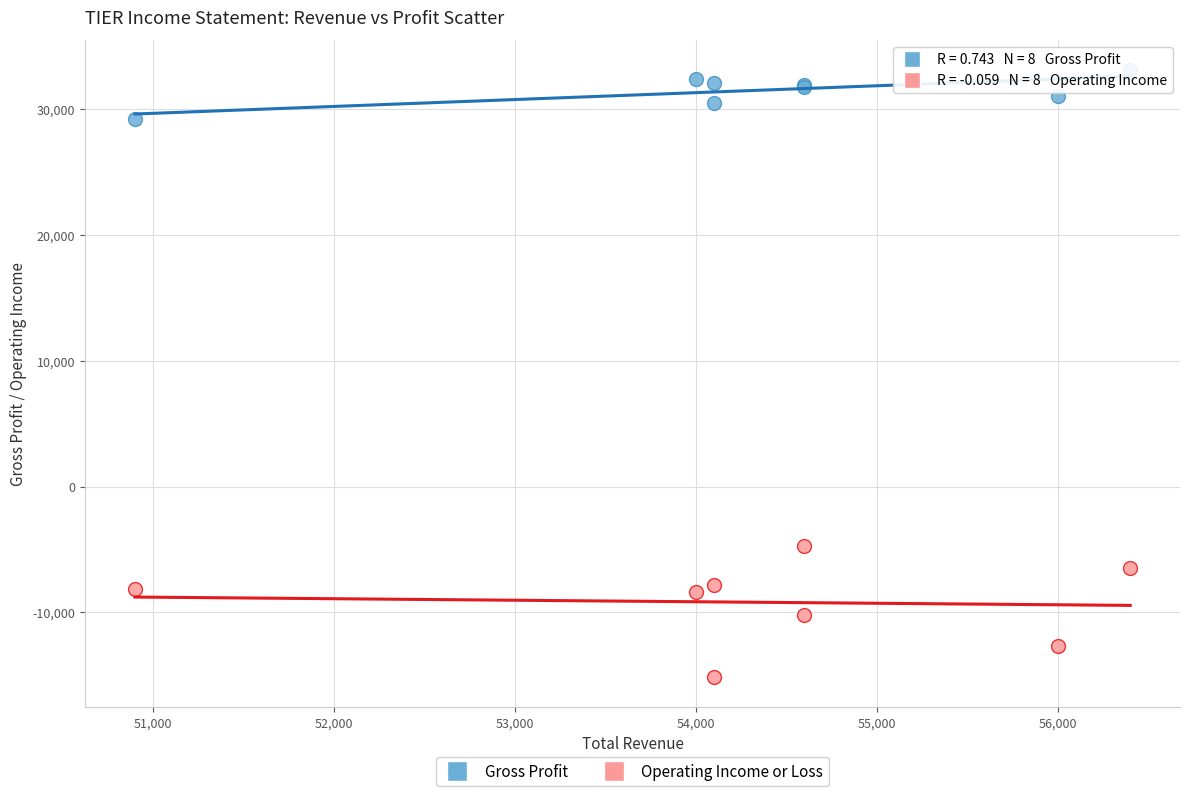

Which series reaches the maximum Y coordinate?

Gross Profit